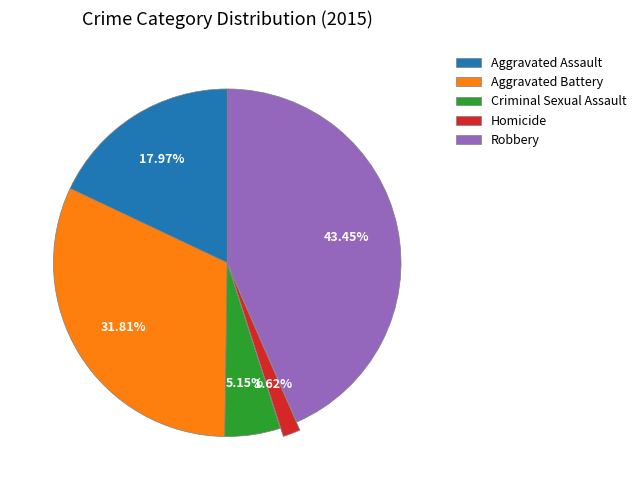

Is it true that Criminal Sexual Assault is 17% of the pie?

False